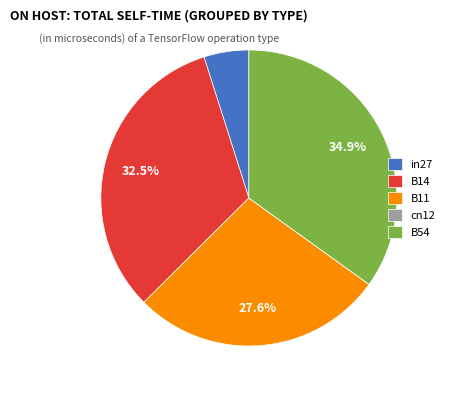

Which slice is the largest?

B54